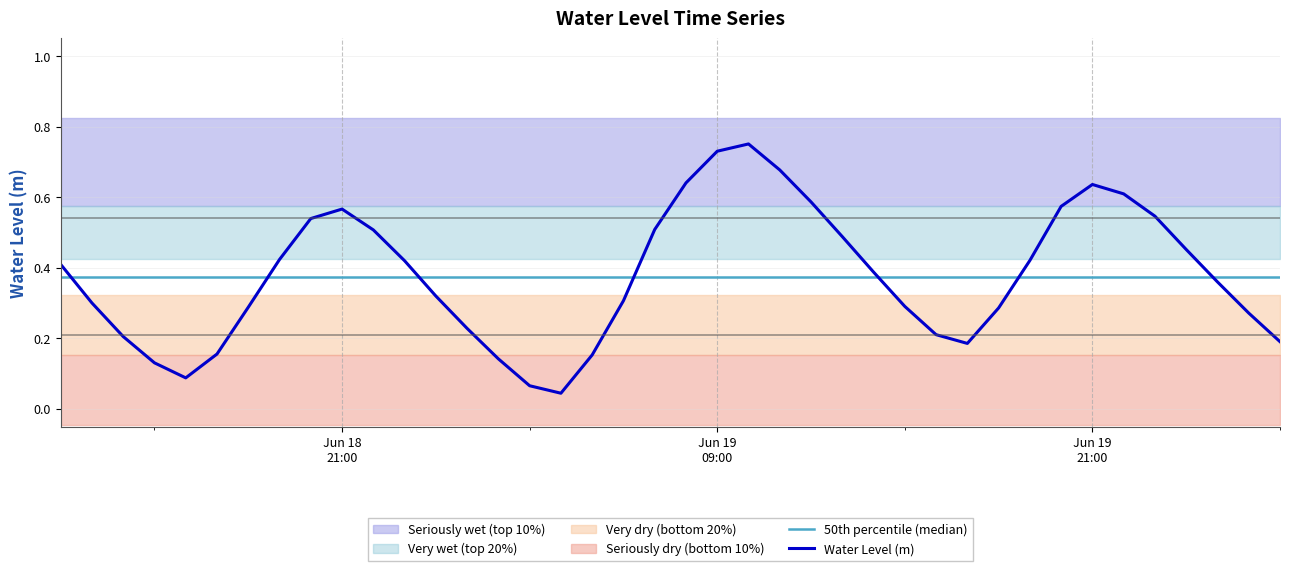

Reading right to left, list all the values displayed in this chart.

50th percentile (median): 0.4	0.4	0.4	0.4	0.4	0.4	0.4	0.4	0.4	0.4	0.4	0.4	0.4	0.4	0.4	0.4	0.4	0.4	0.4	0.4	0.4	0.4	0.4	0.4	0.4	0.4	0.4	0.4	0.4	0.4	0.4	0.4	0.4	0.4	0.4	0.4	0.4	0.4	0.4	0.4
Water Level (m): 0.2	0.3	0.4	0.5	0.5	0.6	0.6	0.6	0.4	0.3	0.2	0.2	0.3	0.4	0.5	0.6	0.7	0.8	0.7	0.6	0.5	0.3	0.2	0.0	0.1	0.1	0.2	0.3	0.4	0.5	0.6	0.5	0.4	0.3	0.2	0.1	0.1	0.2	0.3	0.4